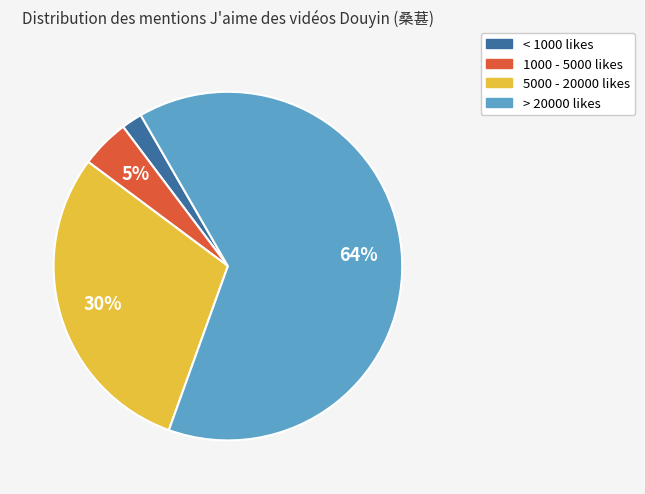

To the nearest percent, what is the average slice percentage?

25%